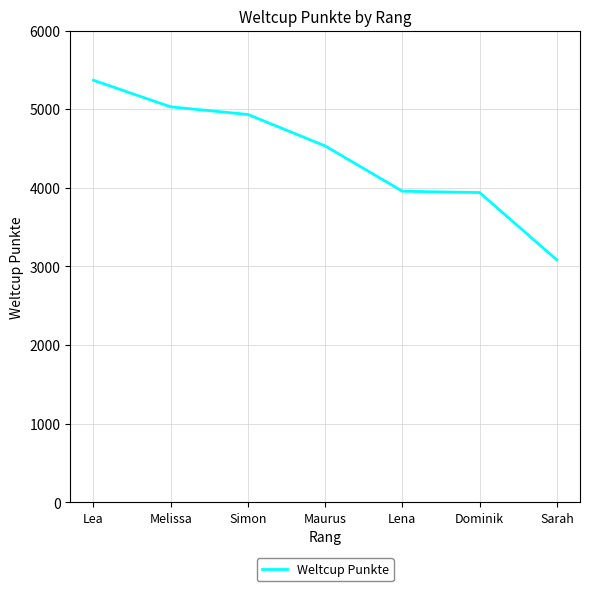

The chart shows a value of 4933 at Simon. True or false?

True